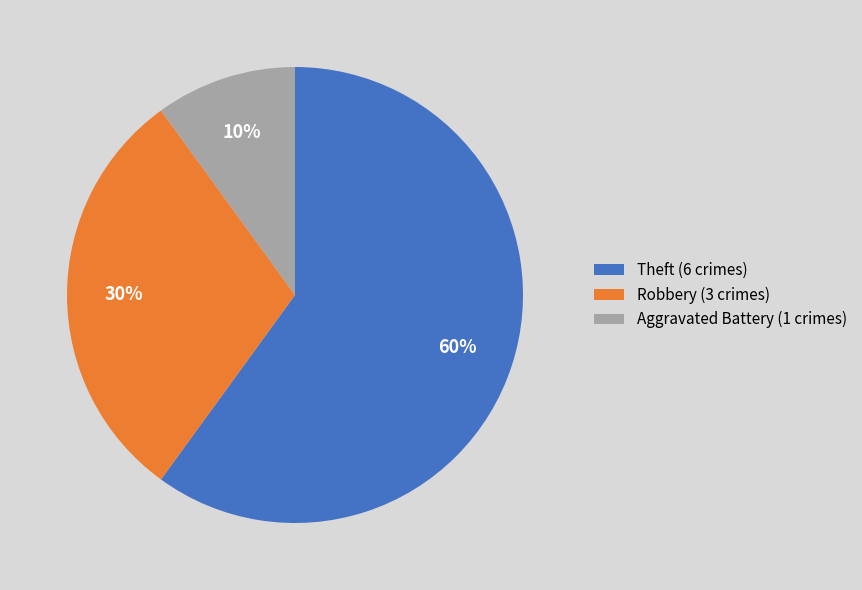

What is the smallest slice in the pie chart?

Aggravated Battery (1 crimes)